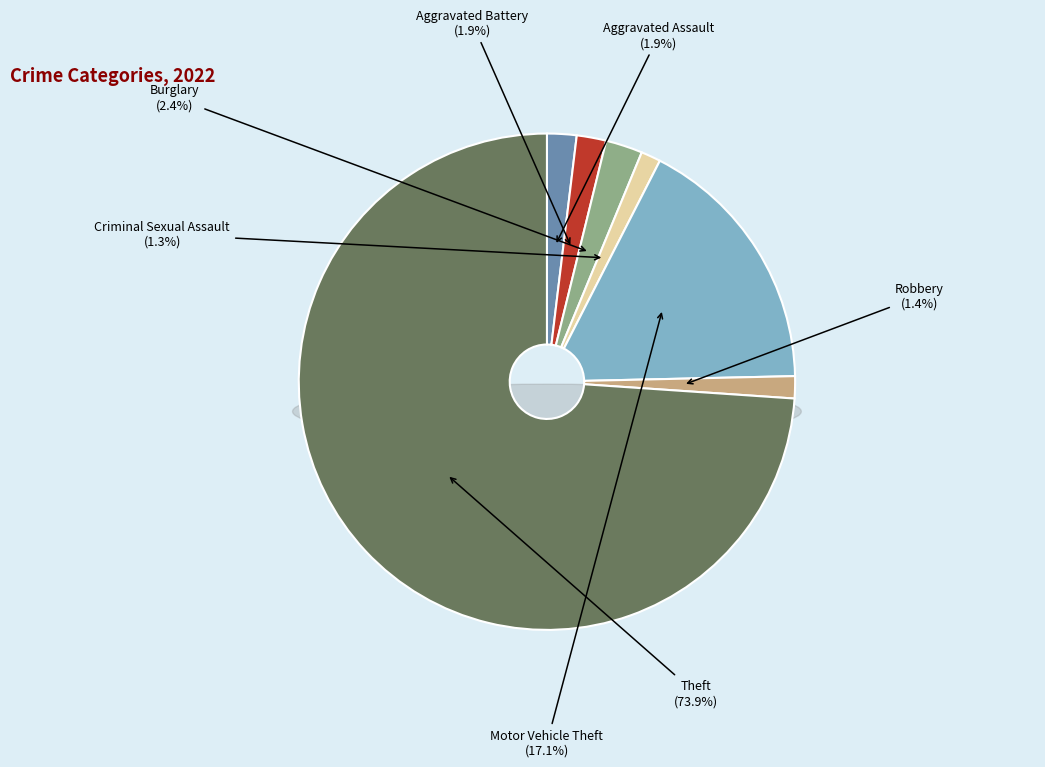

Count the number of slices in the pie.

7